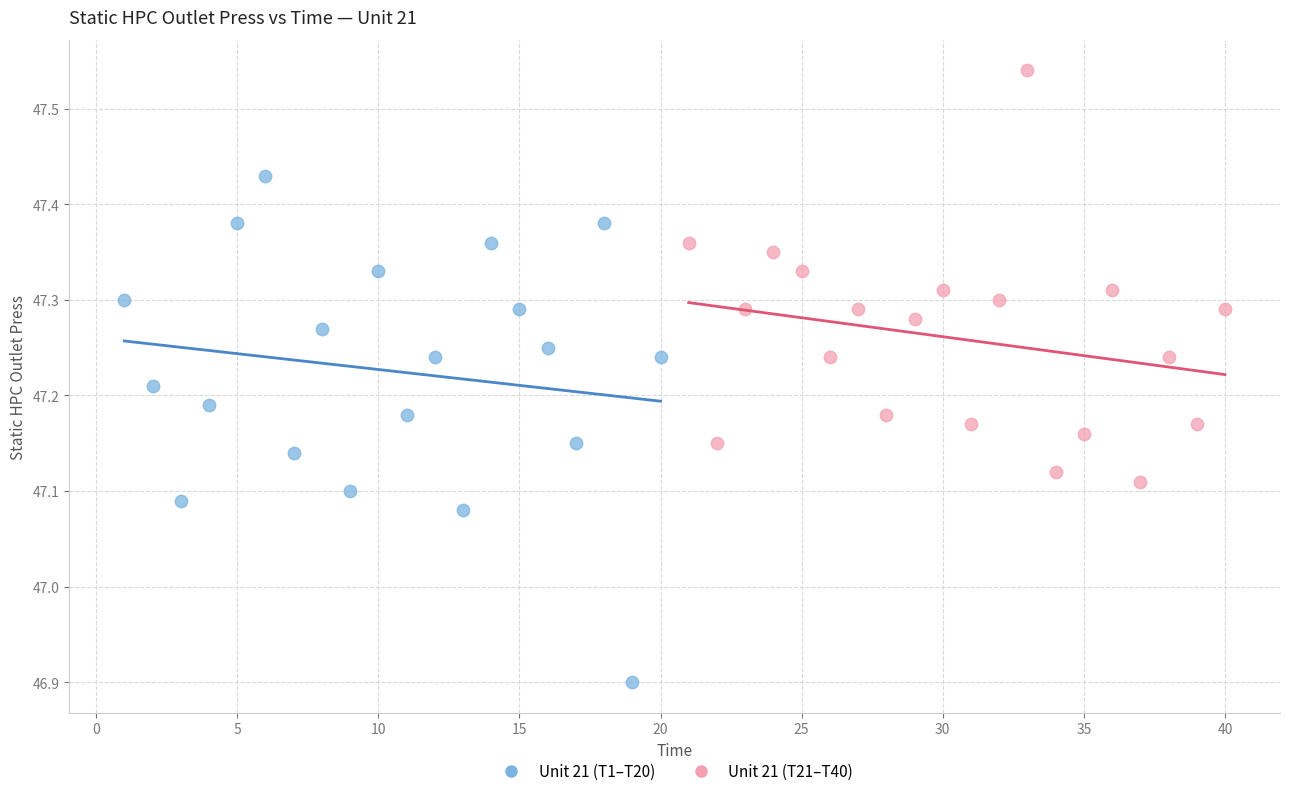

Which series reaches the maximum Y coordinate?

Unit 21 (T21–T40)